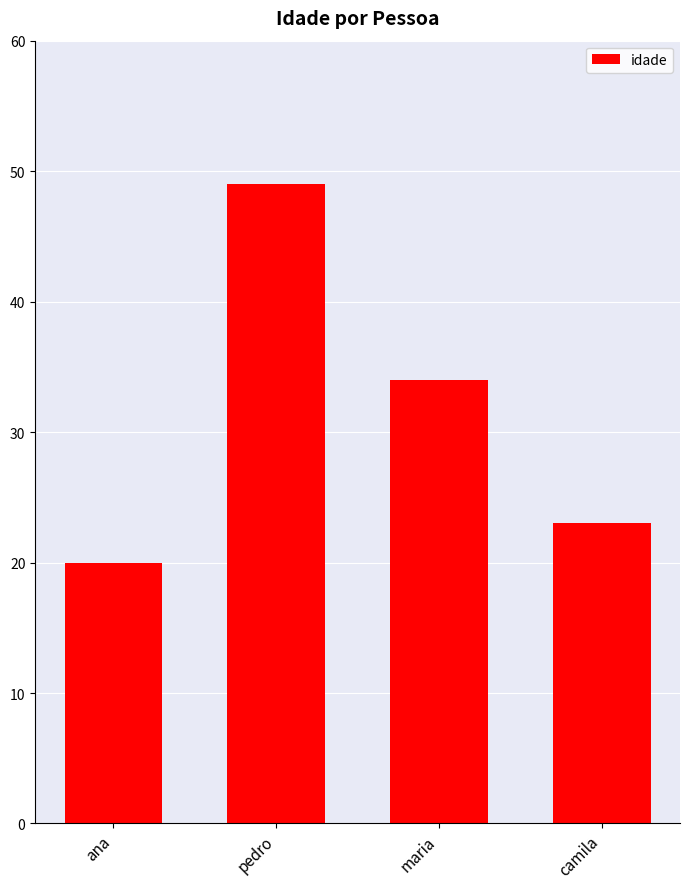

At which label does the data first exceed 34?

pedro